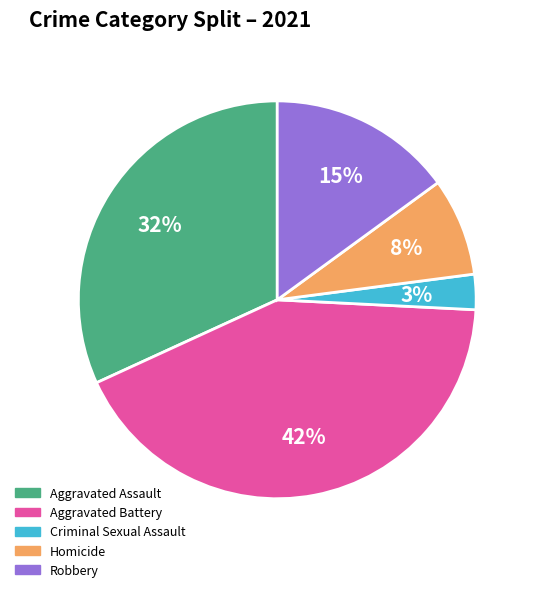

Does Aggravated Assault represent more than half of the total?

No